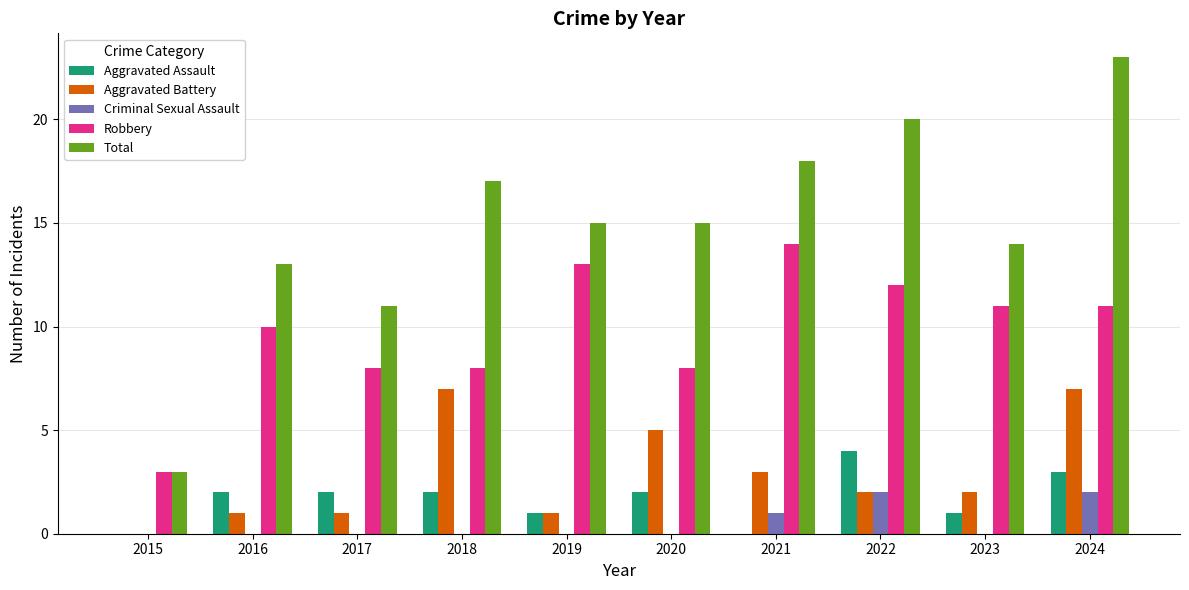

True or false: Total has a value of 5 at 2017.

False